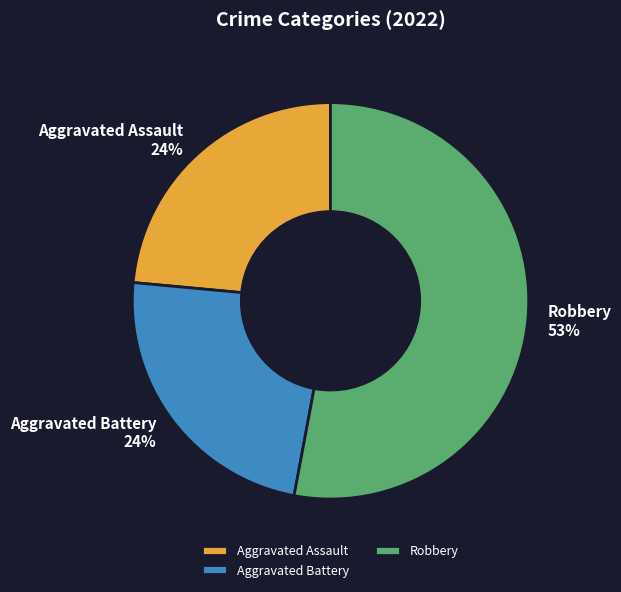

Which category has the biggest portion of the pie?

Robbery